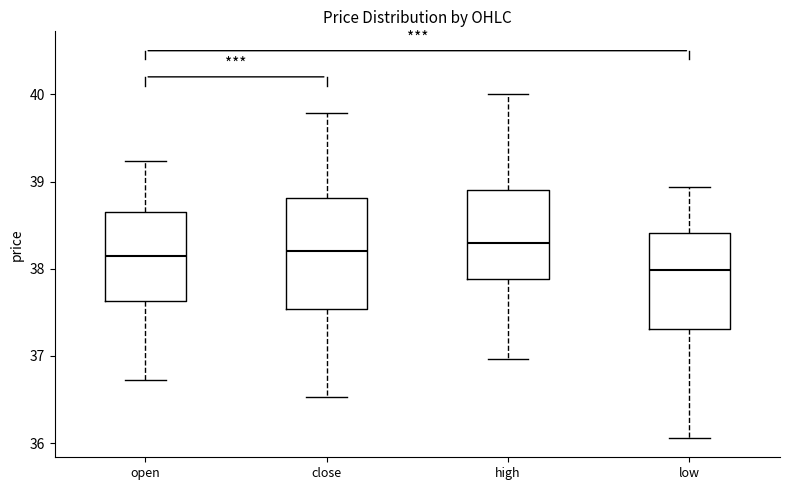

Where does the median line of the box for low sit on the y-axis? The values are not printed on the chart, so give them approximately, as read against the axis.

38.0